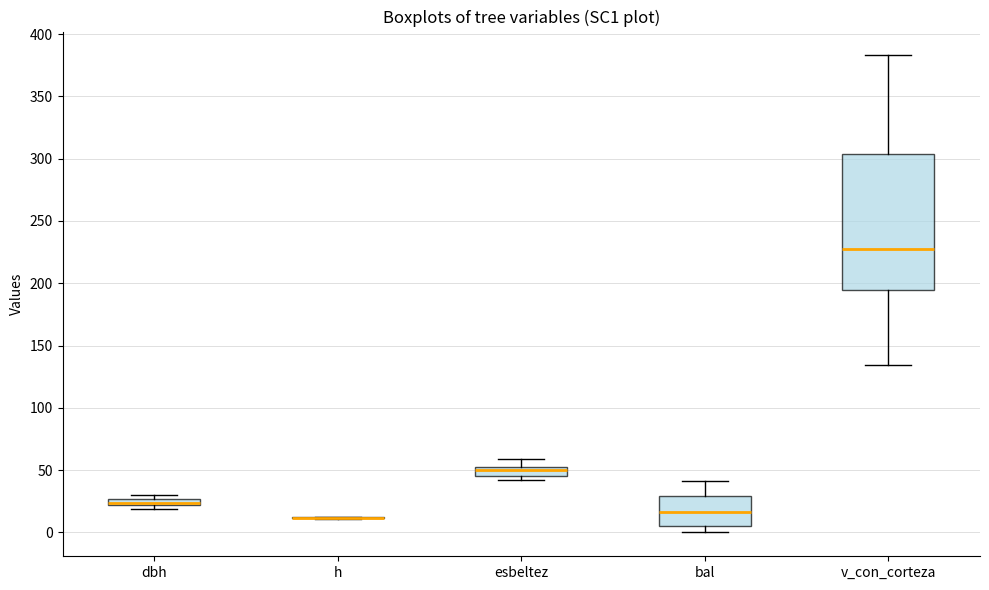

Which box is the tallest, from its lower edge to its upper edge?

v_con_corteza